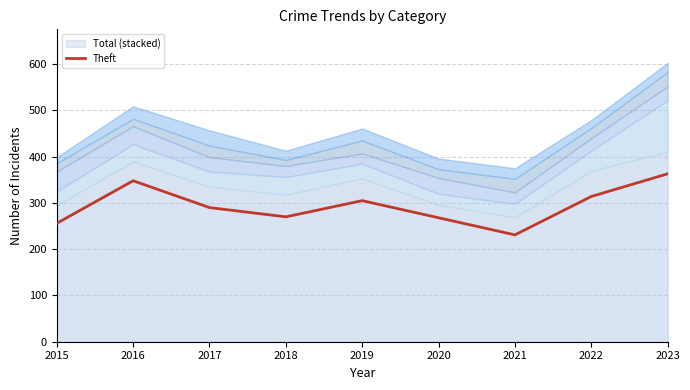

List the labels in order of value, largest first.

2023, 2016, 2022, 2019, 2017, 2018, 2020, 2015, 2021